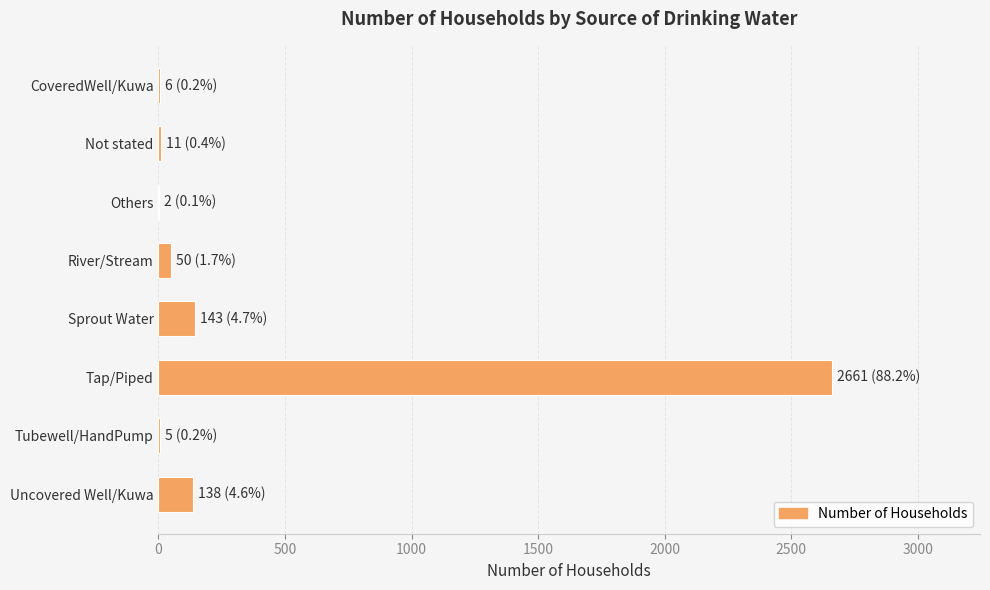

The chart shows a value of 251 at Sprout Water. True or false?

False